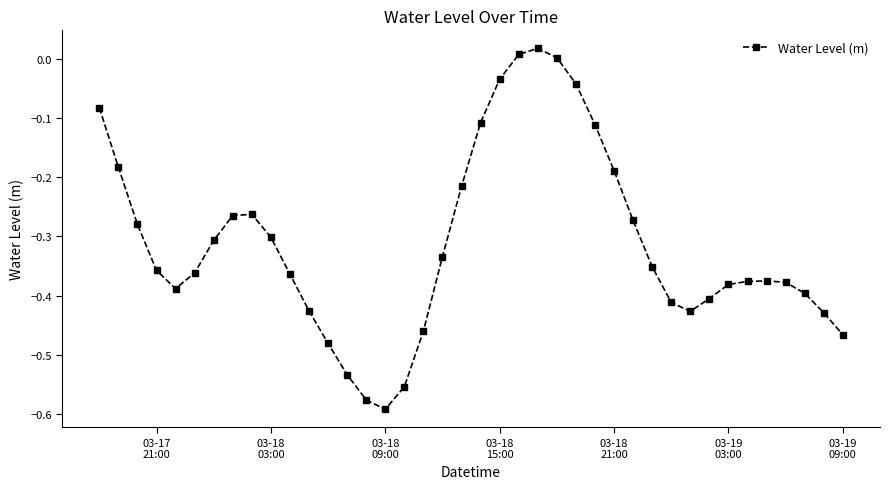

What is the sum of all values?

-12.4